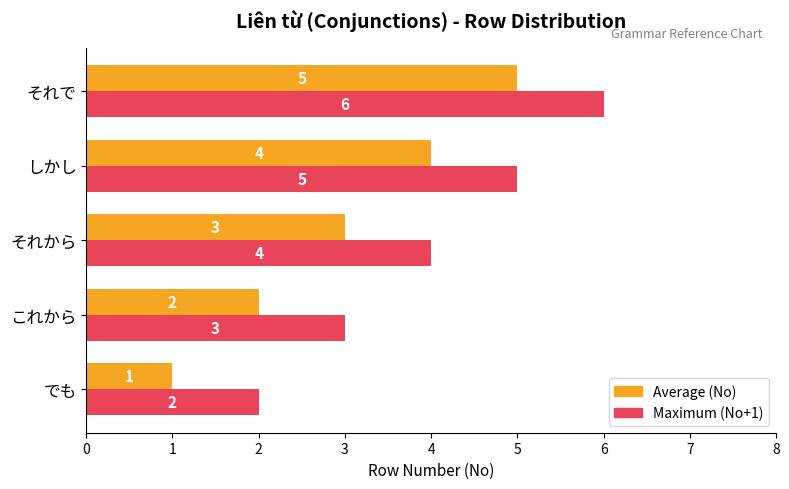

Is it true that Maximum (No+1) equals 4 at それで?

False